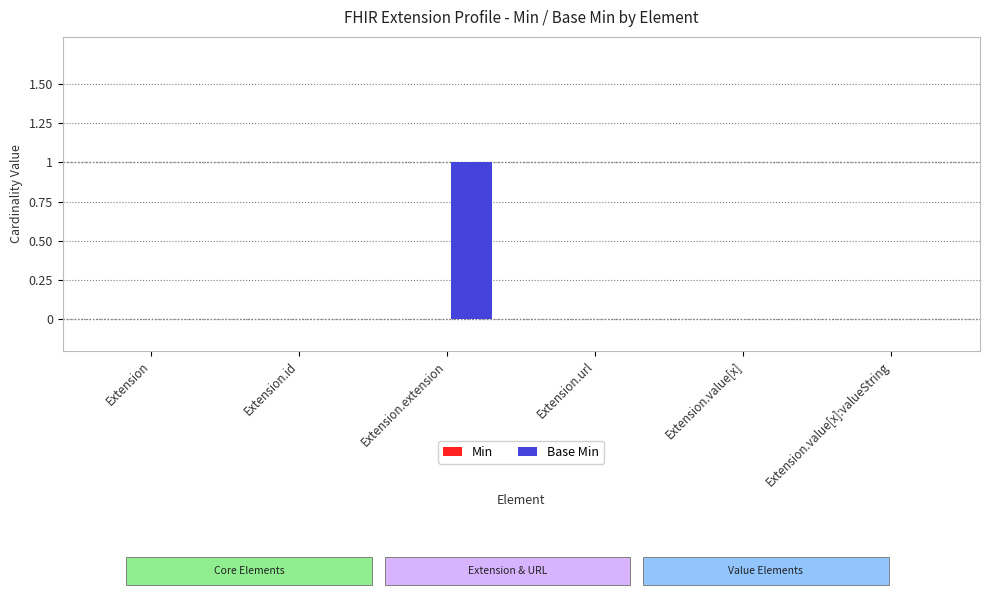

Which has a higher value, Extension or Extension.extension?

Extension.extension